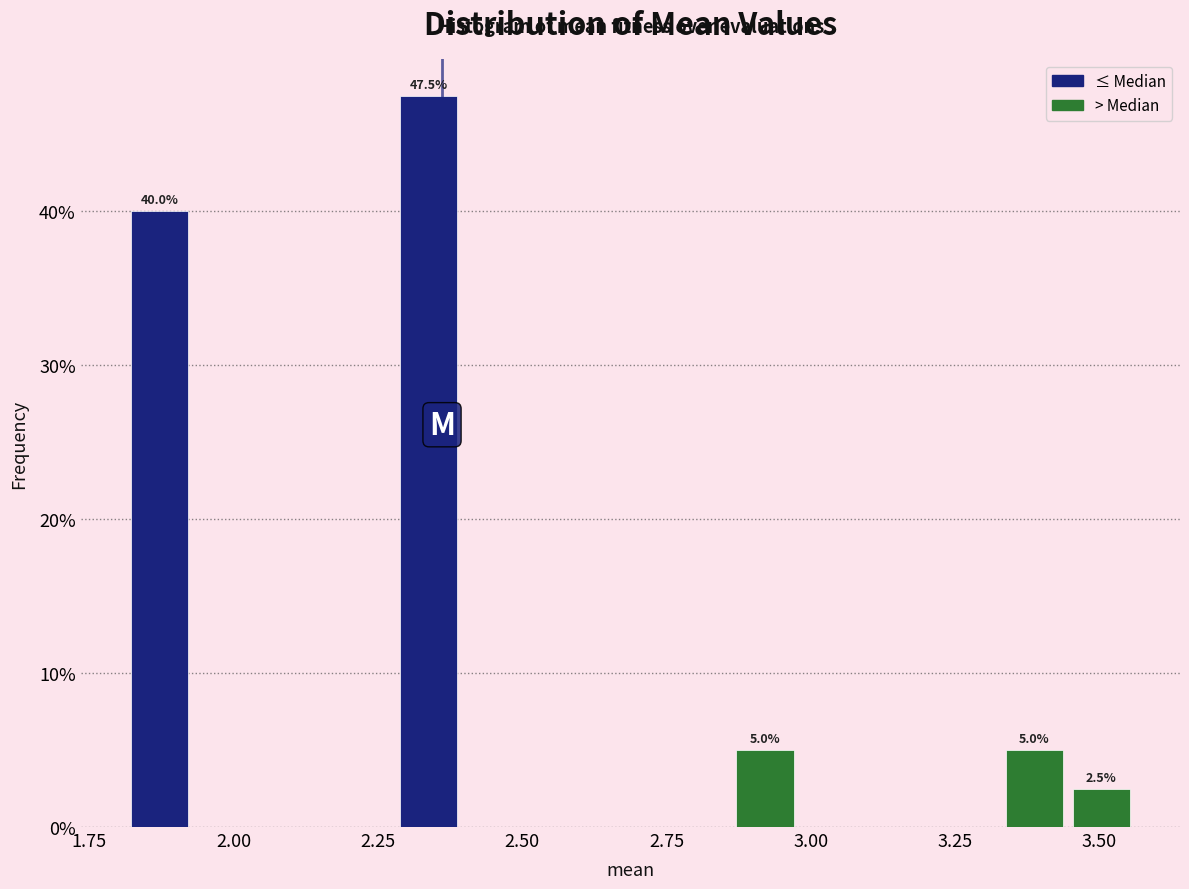

Read against the x-axis, roughly where is the centre of the tallest bar?

2.35